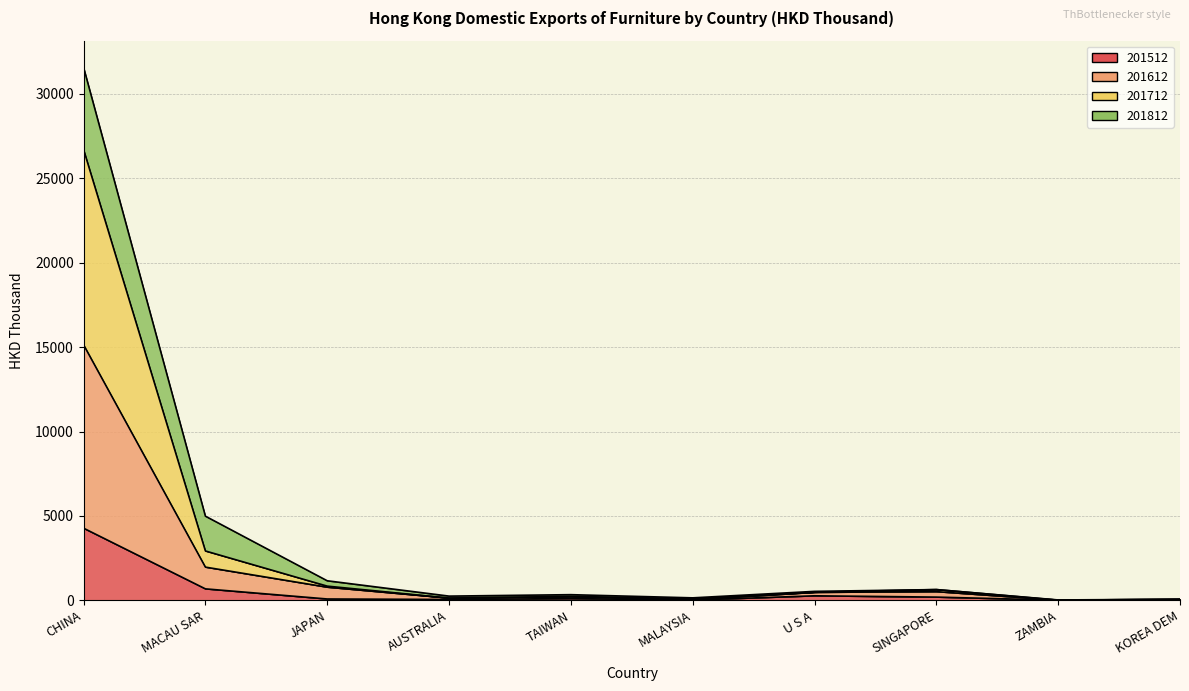

What is the label of the 9th point from the right?

MACAU SAR